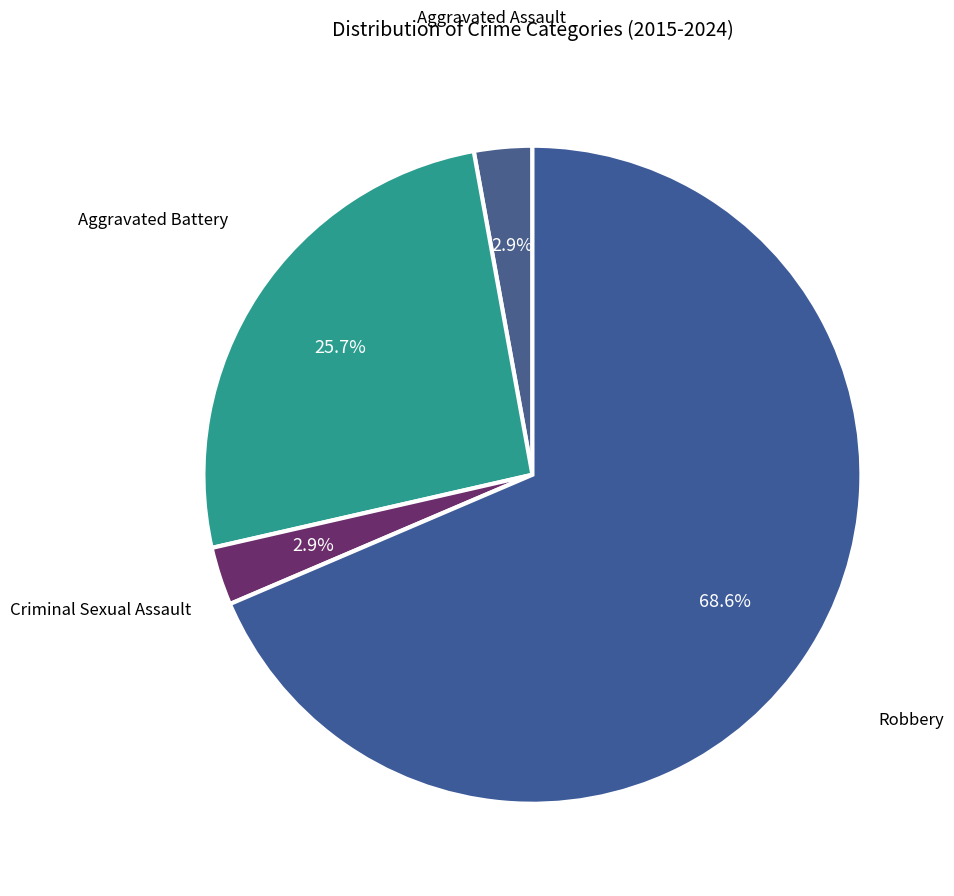

To the nearest percent, what is the average slice percentage?

25%